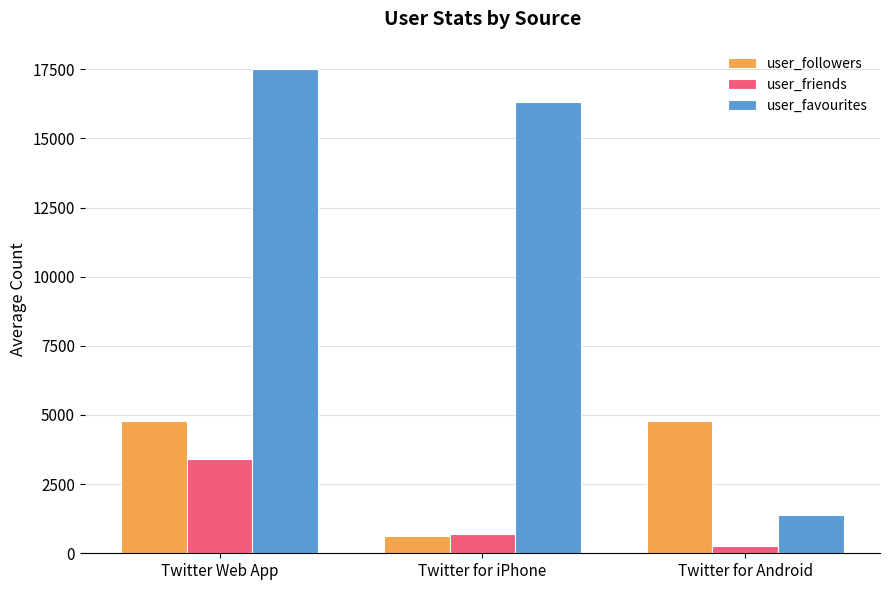

What is the difference between the maximum and minimum values in the user_friends series?

3150.9